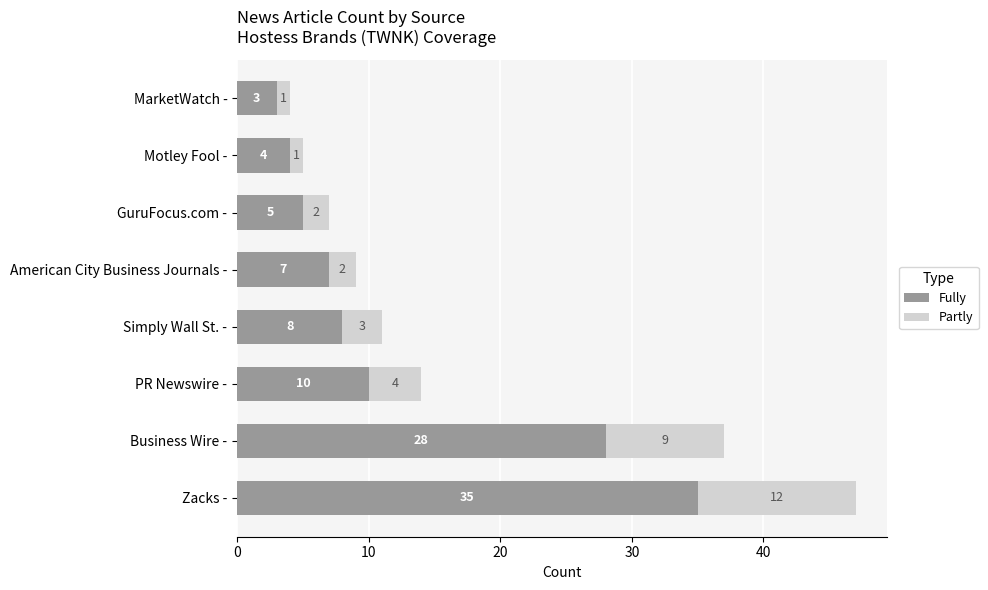

How many values in the Fully series are below 8?

4